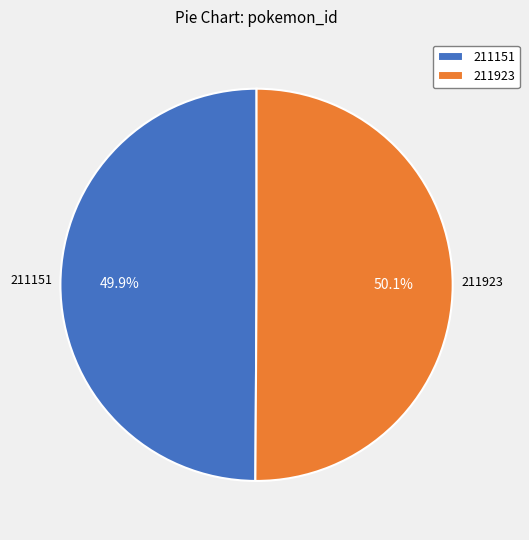

What percentage is NOT represented by 211151?

50.1%